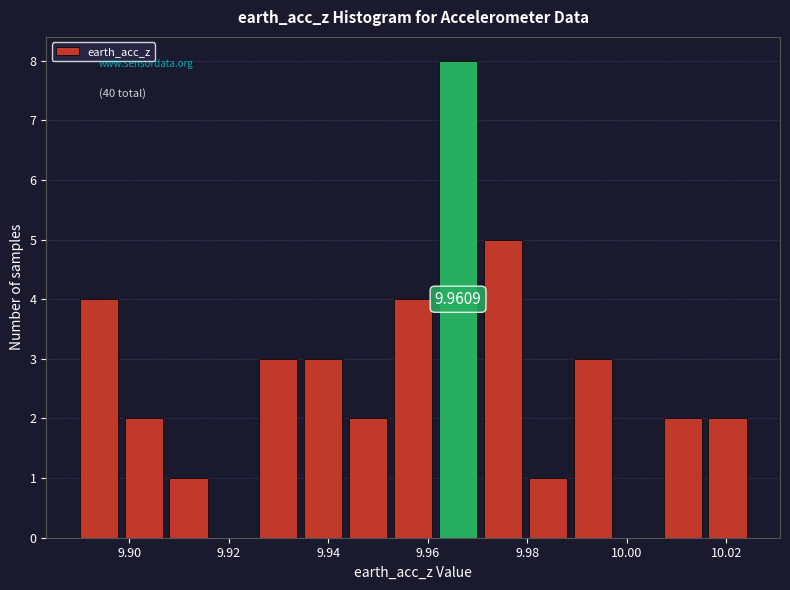

Which range on the x-axis has the tallest bar?

9.962 to 9.970